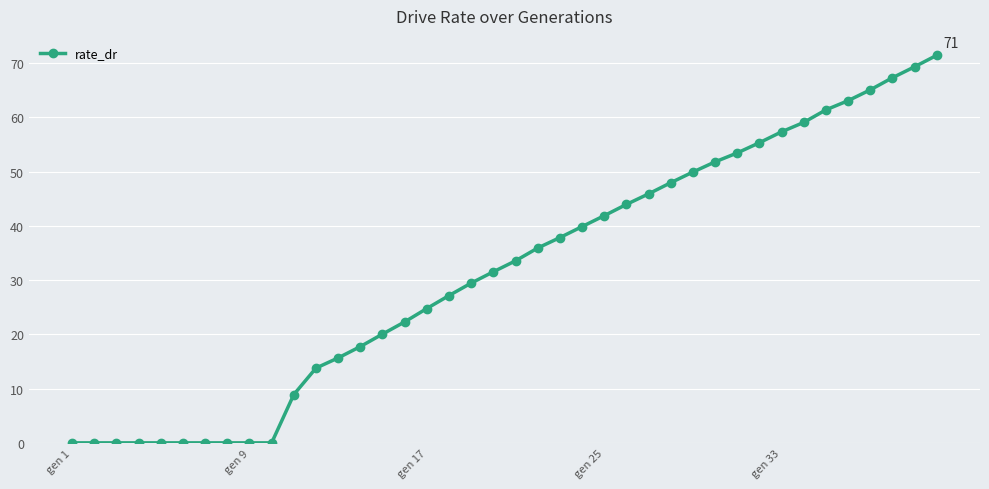

What is the sum of all values?

1263.1